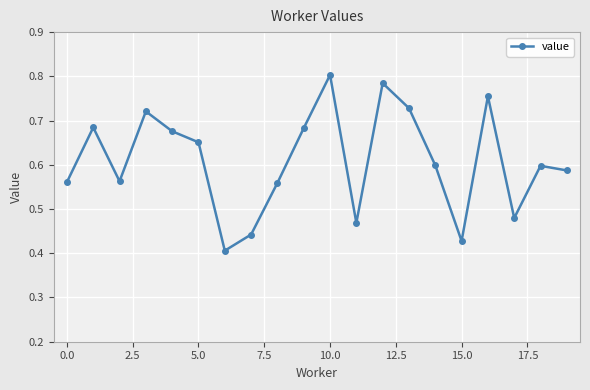

How many values are between 0 and 1?

20